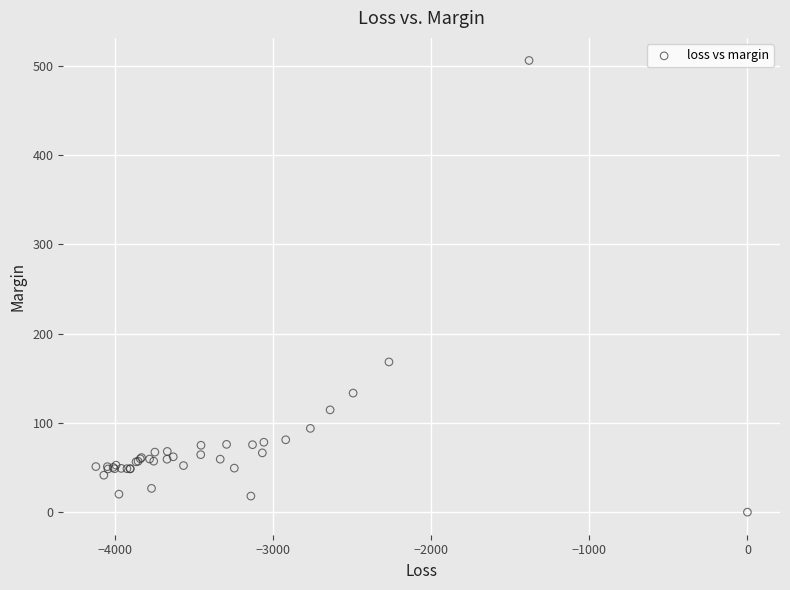

What Y value in the scatter plot is closest to 252?

168.2